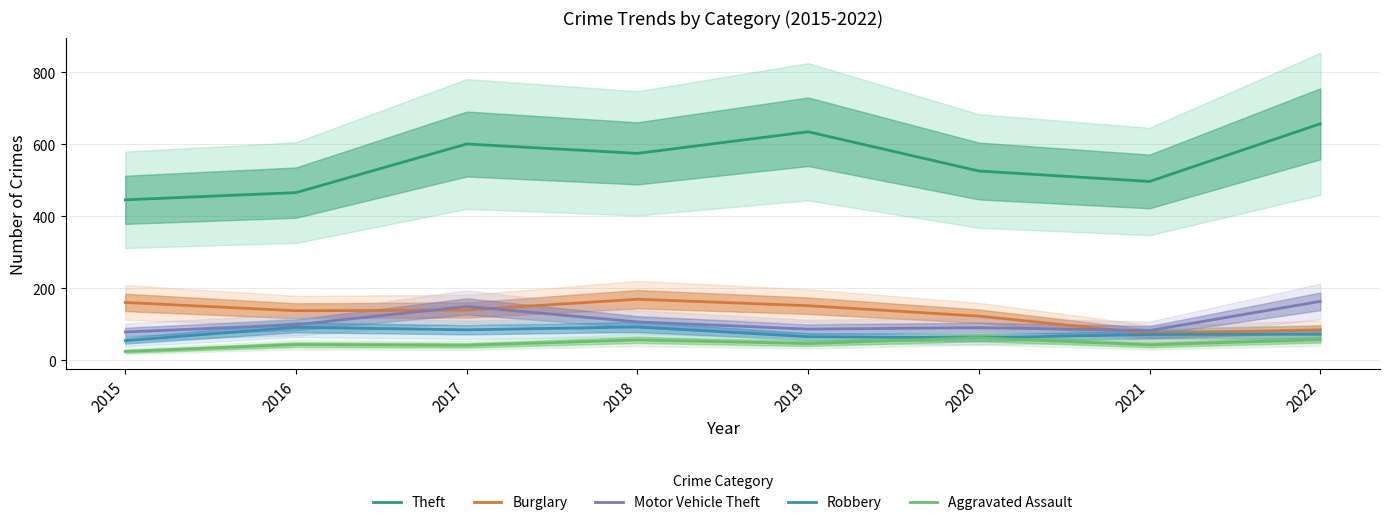

Where do Burglary and Motor Vehicle Theft first cross each other?

2016 and 2017